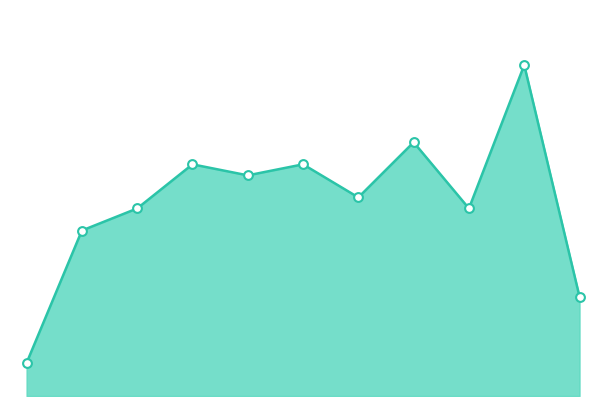

How many lines are shown in the chart?

1